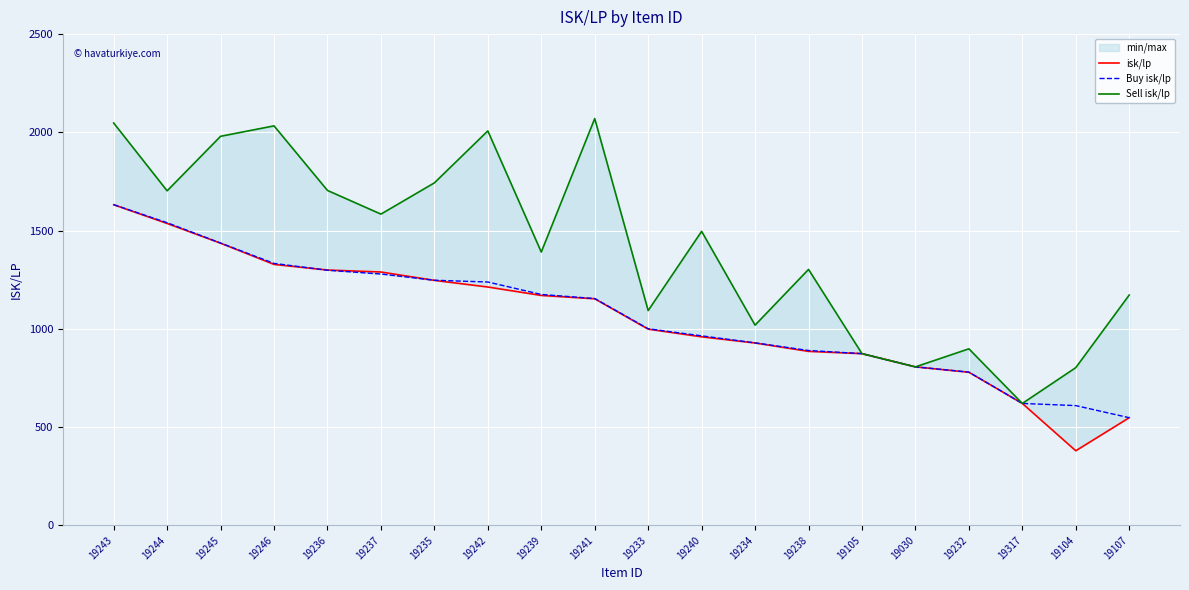

What is the difference between the maximum and minimum values in the Sell isk/lp series?

1449.9